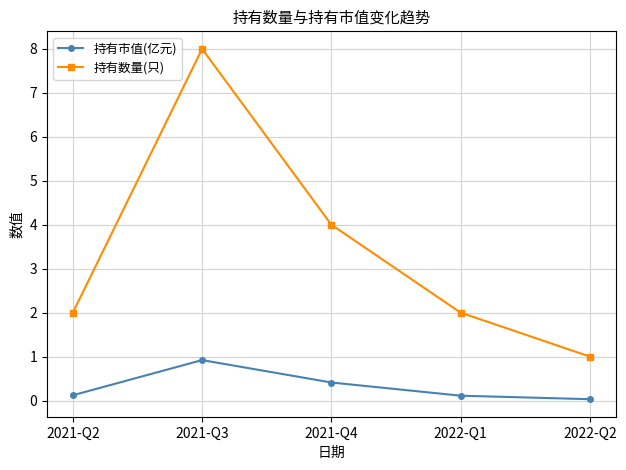

True or false: 持有市值(亿元) and 持有数量(只) intersect in this chart.

False